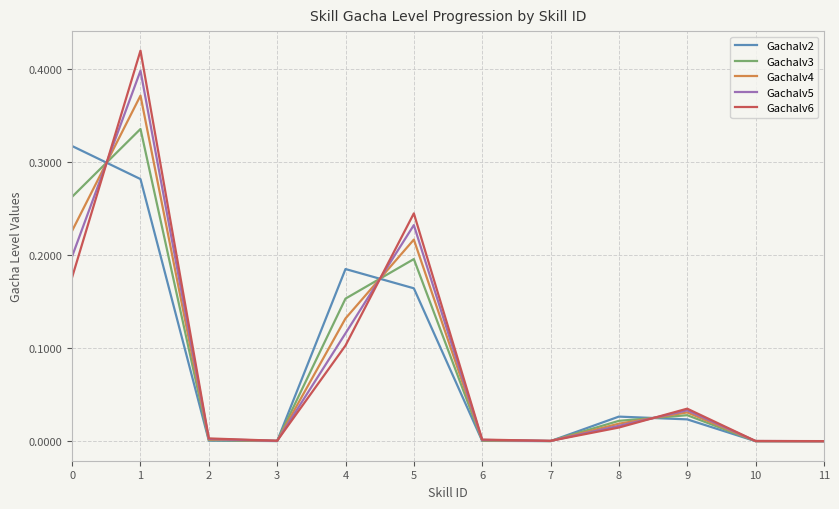

Is it true that Gachalv6 equals 0.6 at 1?

False